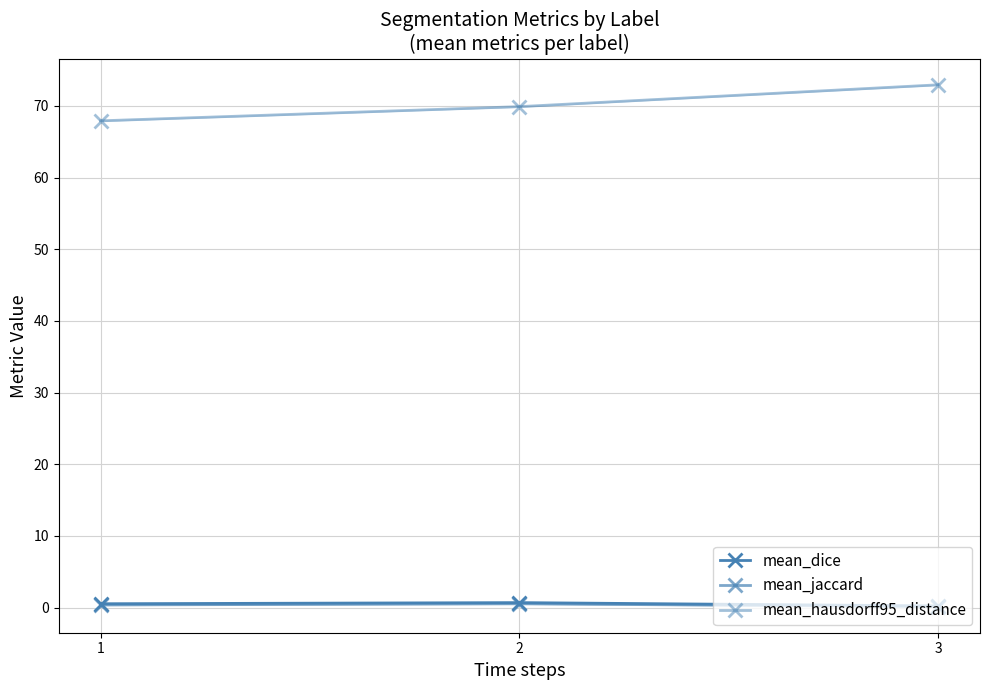

What is the value of the mean_dice point at the 2nd from the left?

0.7